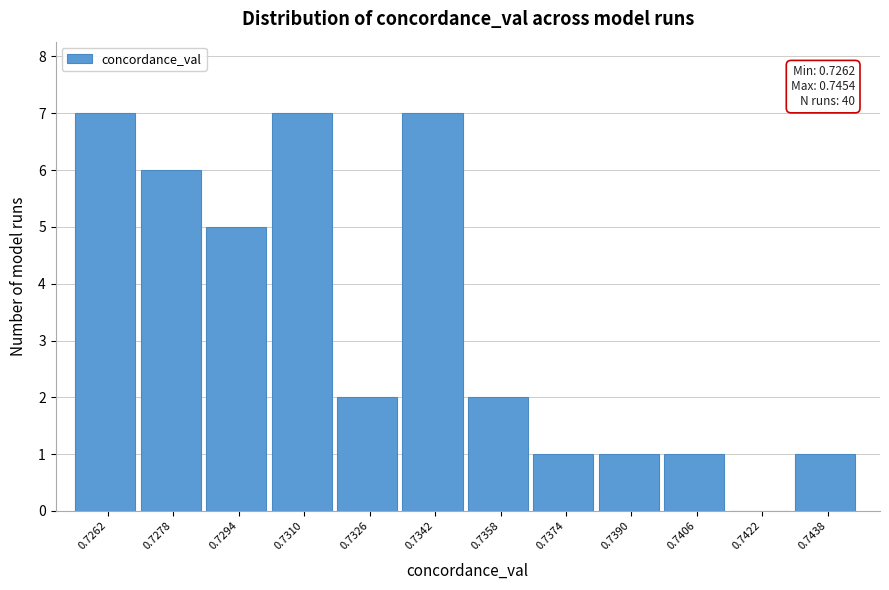

Reading left to right, list all the values displayed in this chart.

0.7262=7	0.7278=6	0.7294=5	0.7310=7	0.7326=2	0.7342=7	0.7358=2	0.7374=1	0.7390=1	0.7406=1	0.7422=0	0.7438=1